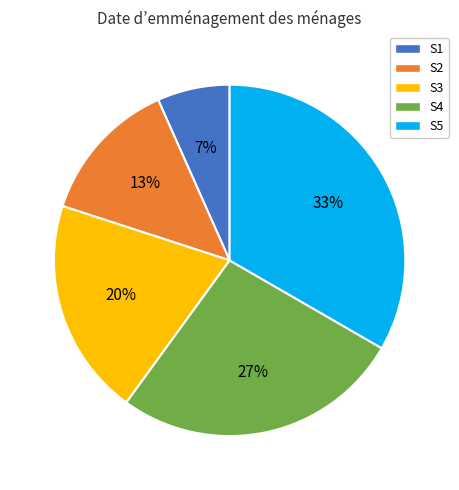

To the nearest percent, what percentage of the pie is S1?

7%